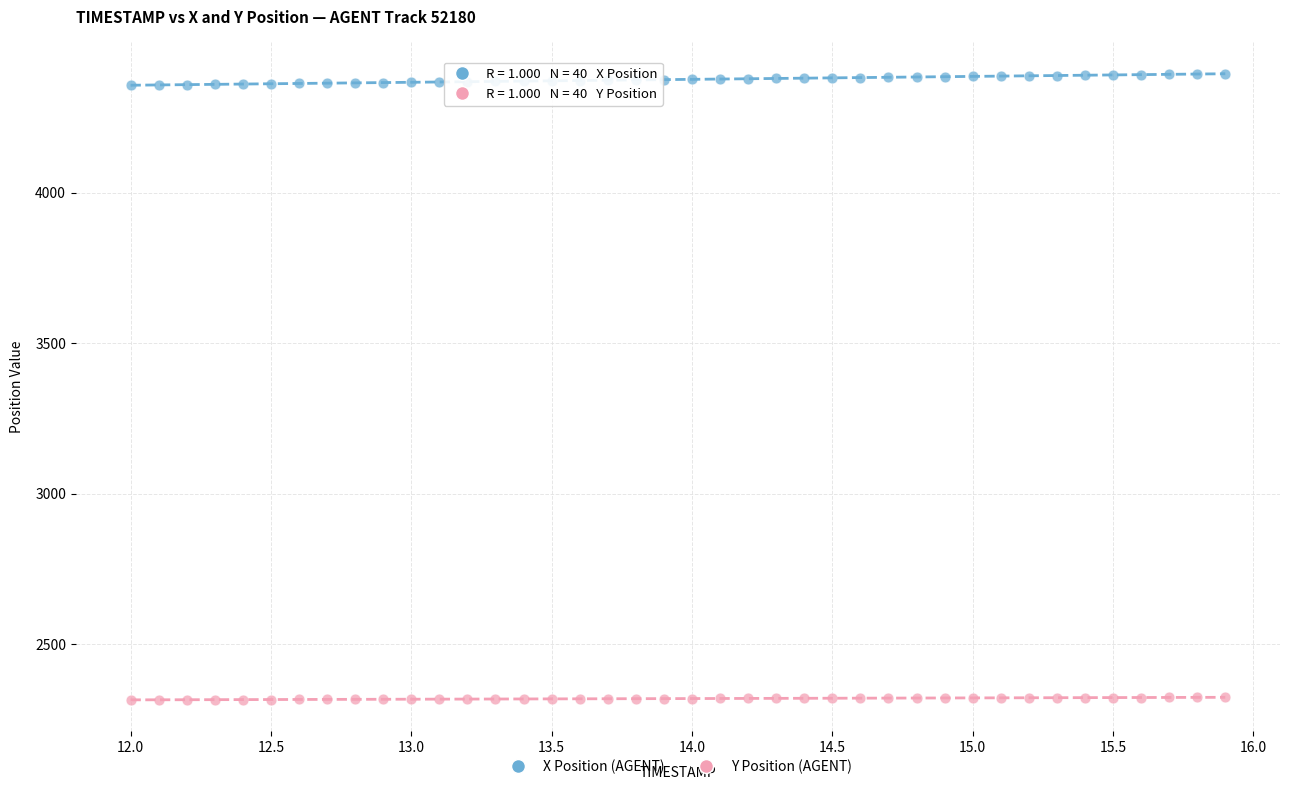

Which series contains the lowest Y value?

Y Position (AGENT)